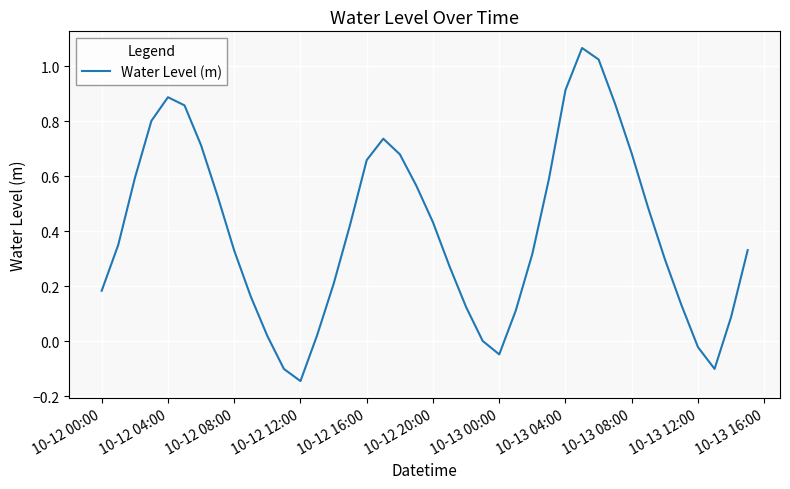

What is the difference between the maximum and minimum values?

1.2